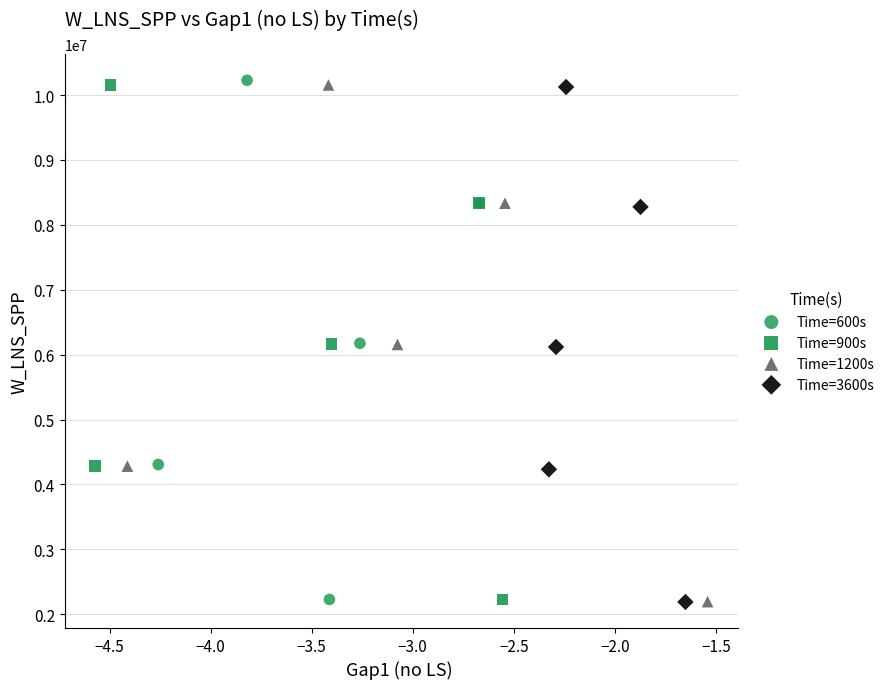

What are all the series names shown in the legend?

Time=600s, Time=900s, Time=1200s, Time=3600s